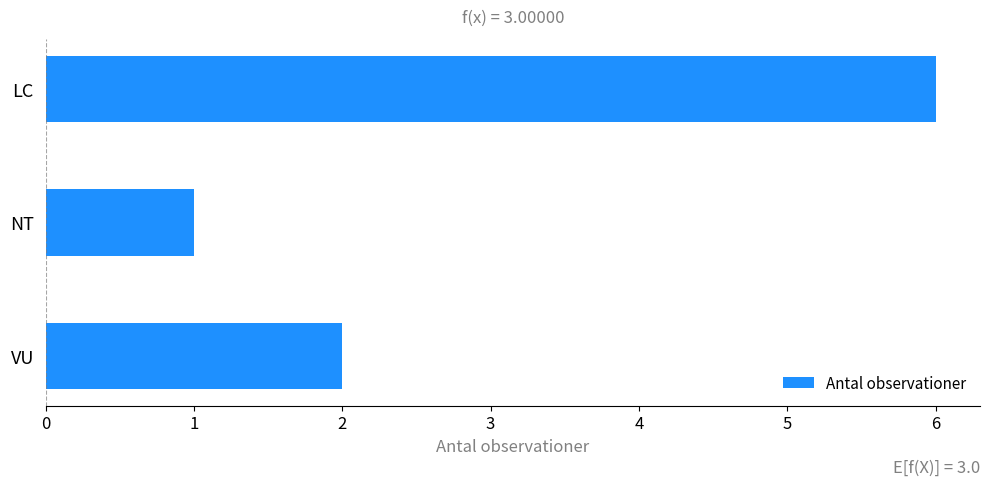

List the labels in order of value, largest first.

LC, VU, NT